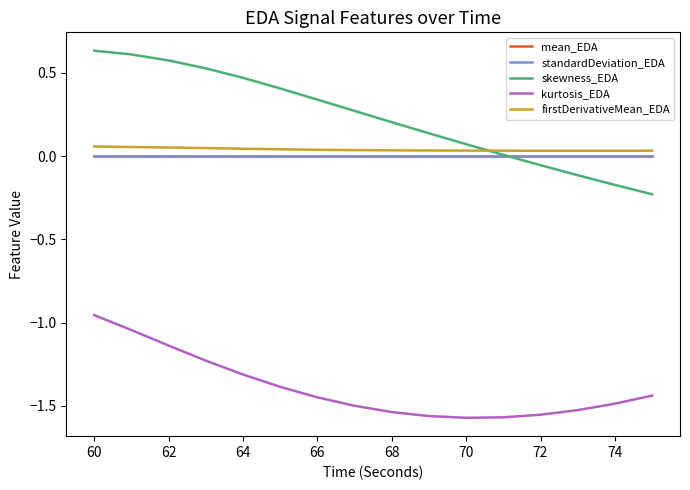

Which series has the largest total across all categories?

skewness_EDA